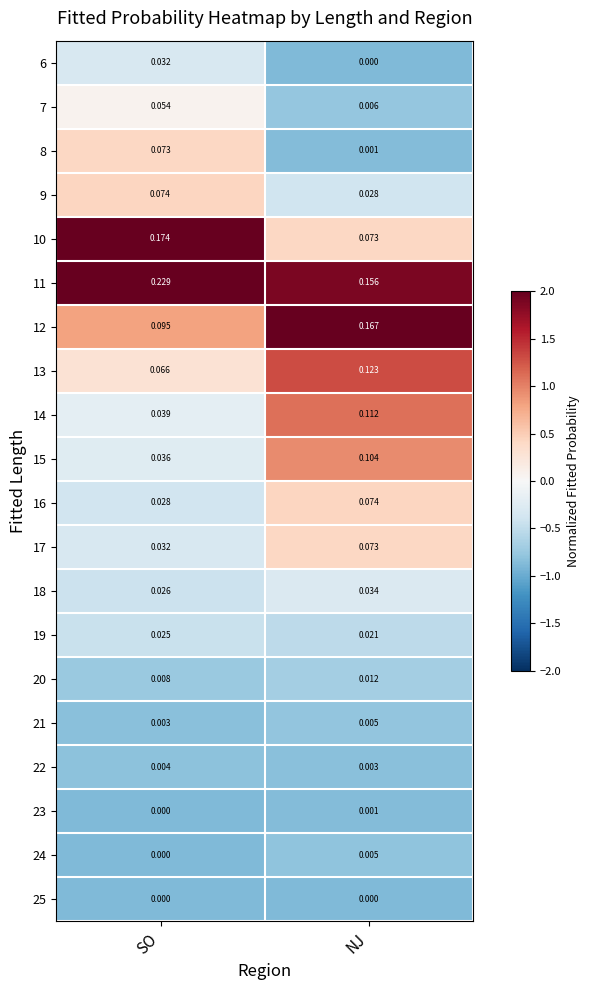

Rank the categories by 6 value from lowest to highest.

NJ, SO